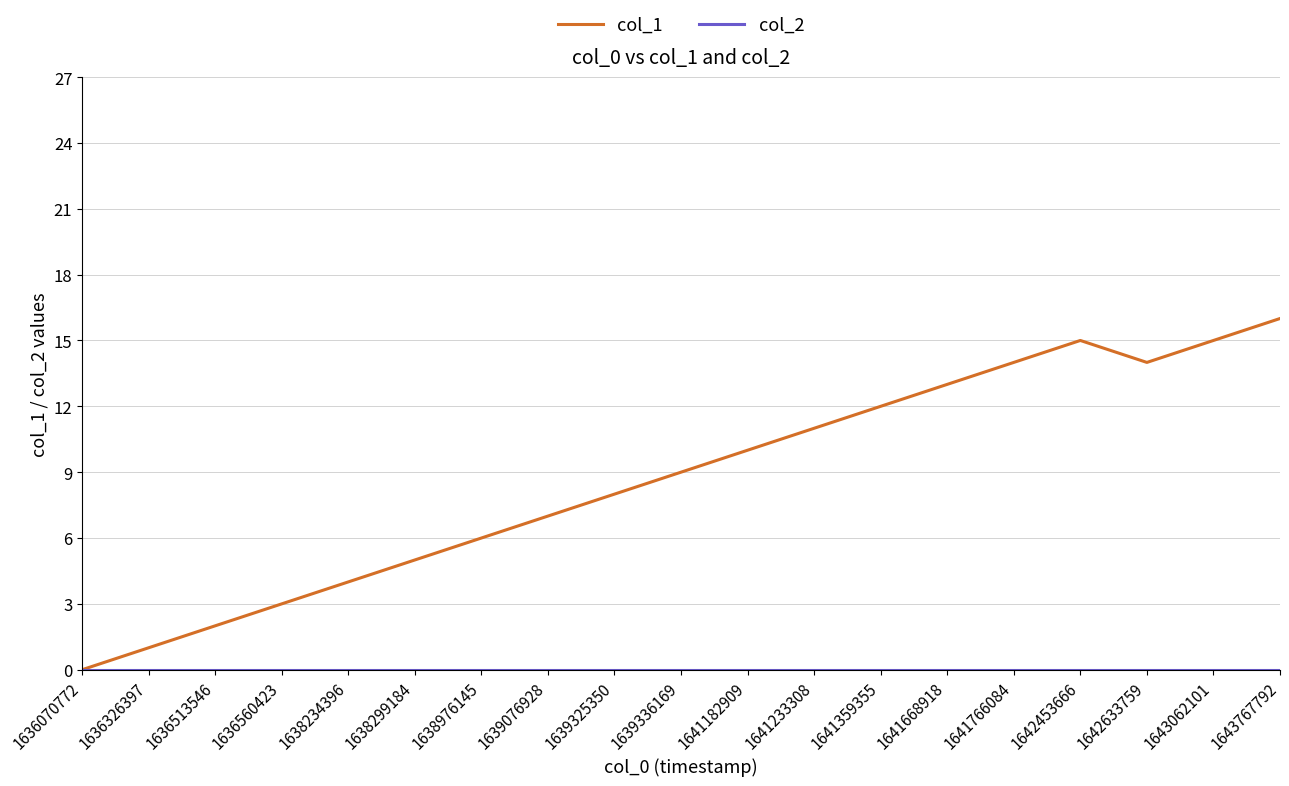

Which series has the largest range (max minus min)?

col_1